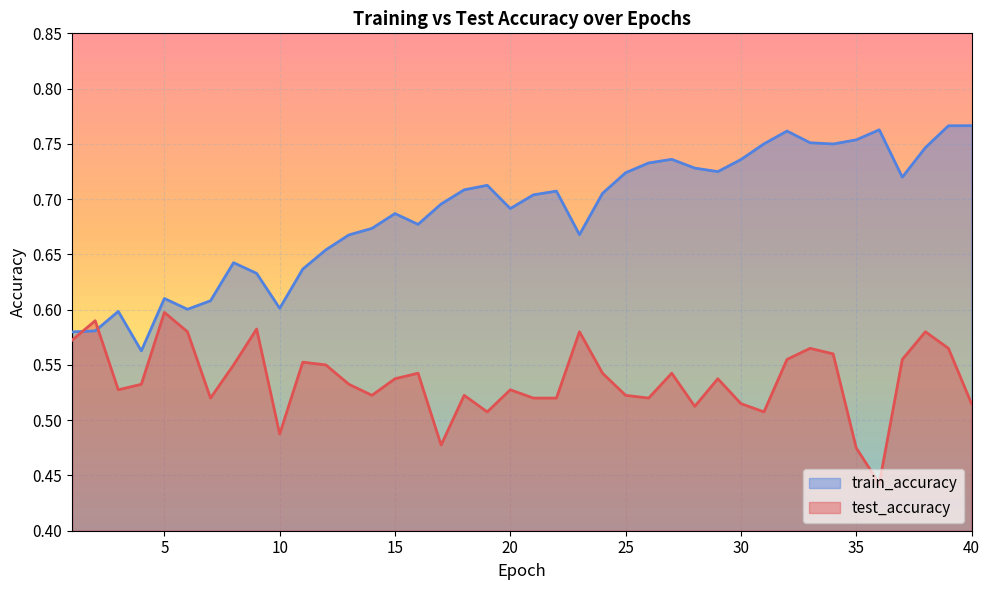

What is the difference between the maximum and minimum values in the test_accuracy series?

0.2